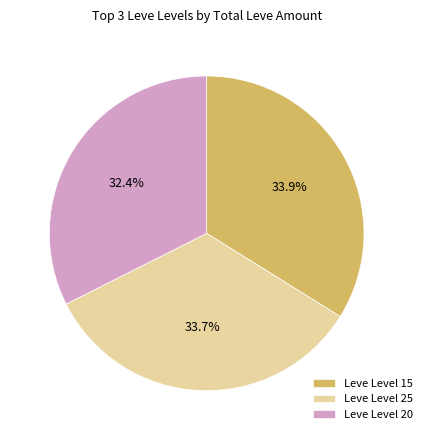

Which slice is the smallest?

Leve Level 20